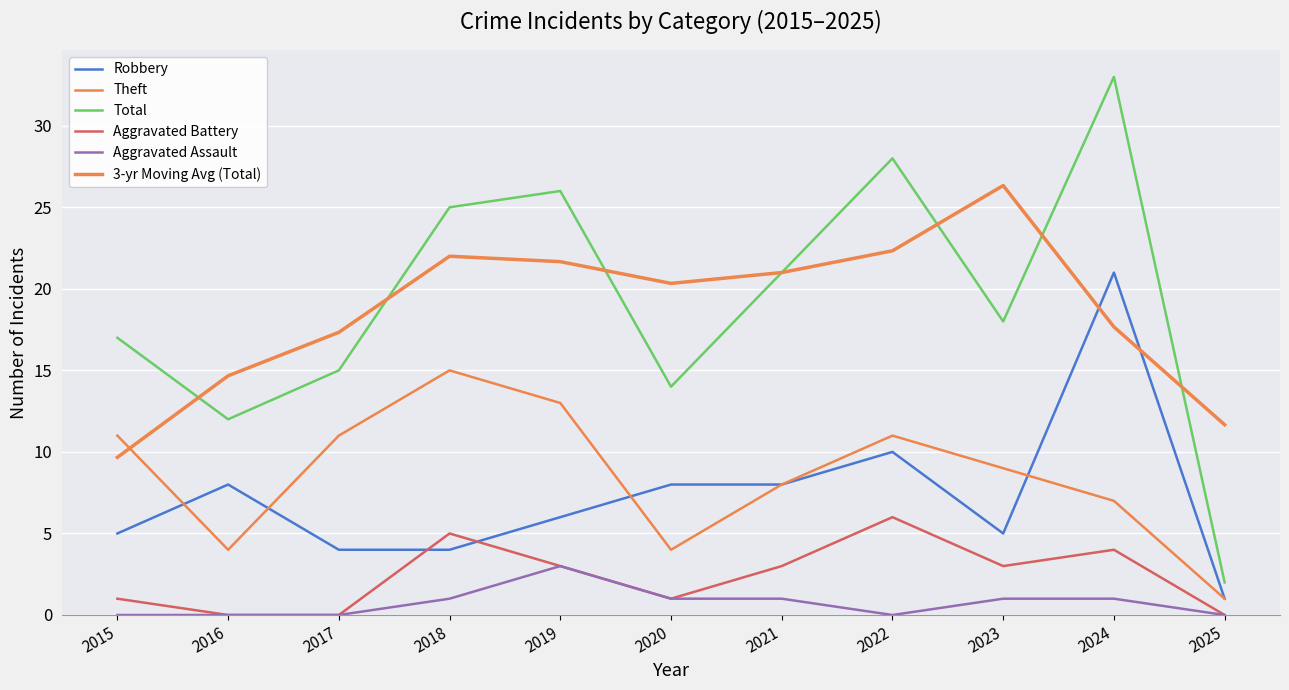

What is the sum of the Robbery values at 2020 and 2015?

13.0